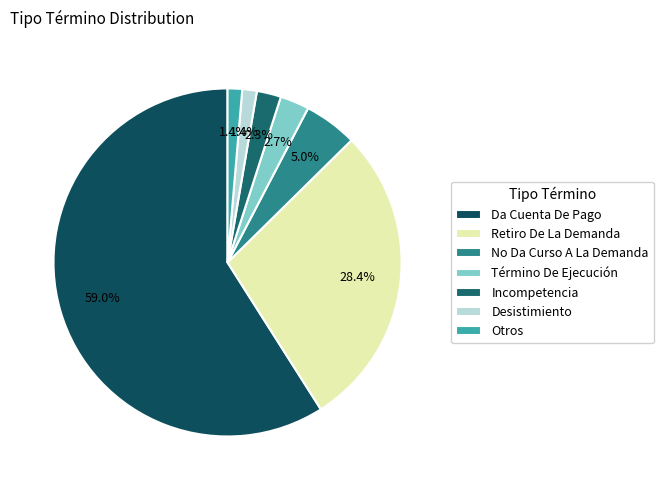

Does Da Cuenta De Pago represent more than half of the total?

Yes